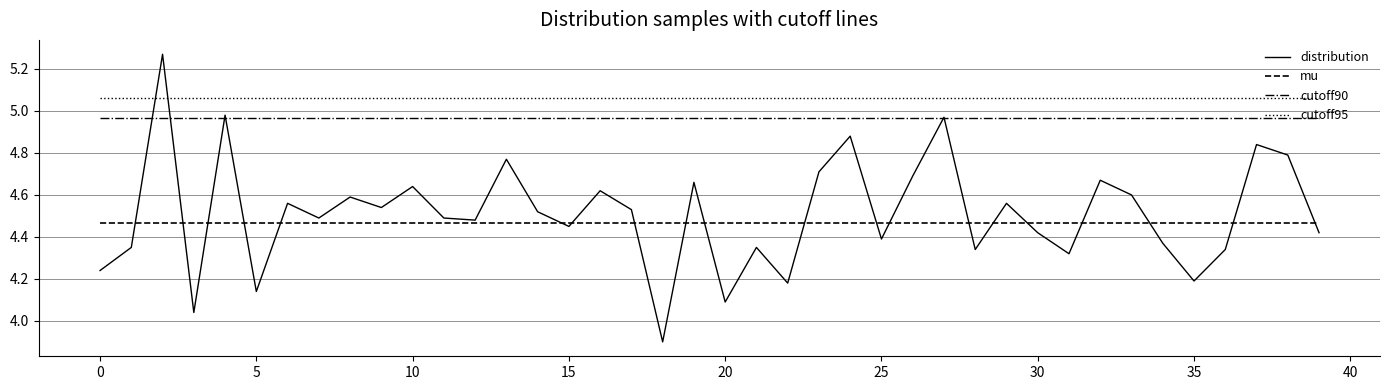

In distribution, how many points are higher than both neighbors (excluding endpoints)?

14